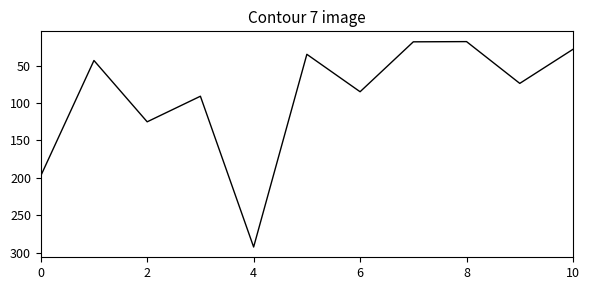

What is the difference between the maximum and minimum values?

274.9